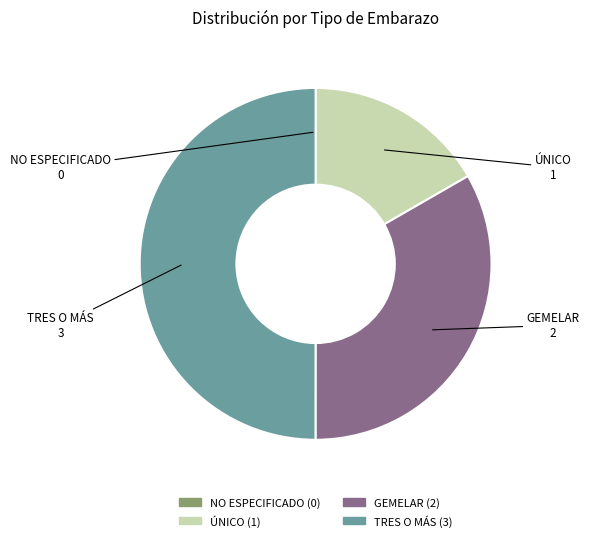

True or false: GEMELAR accounts for 33% of the total.

True